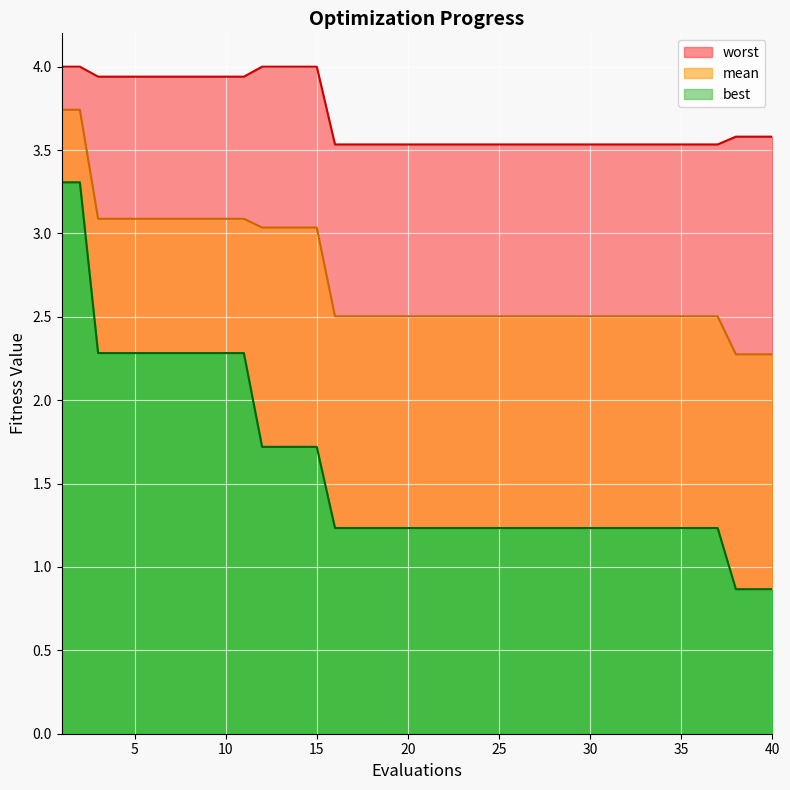

Count the number of categories in the chart.

40